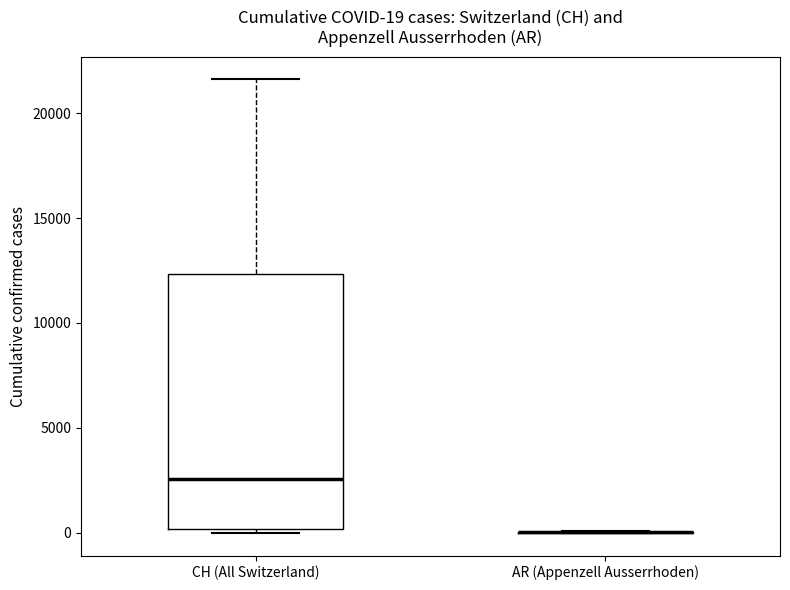

Which box is the tallest, from its lower edge to its upper edge?

CH (All Switzerland)